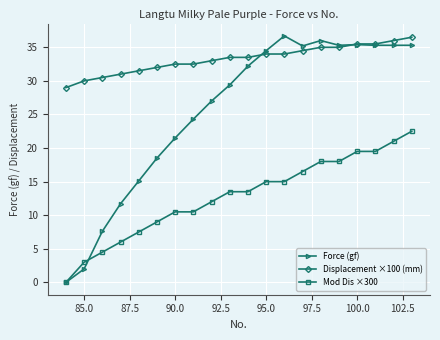

What is the difference between the maximum and minimum values in the Force (gf) series?

36.7